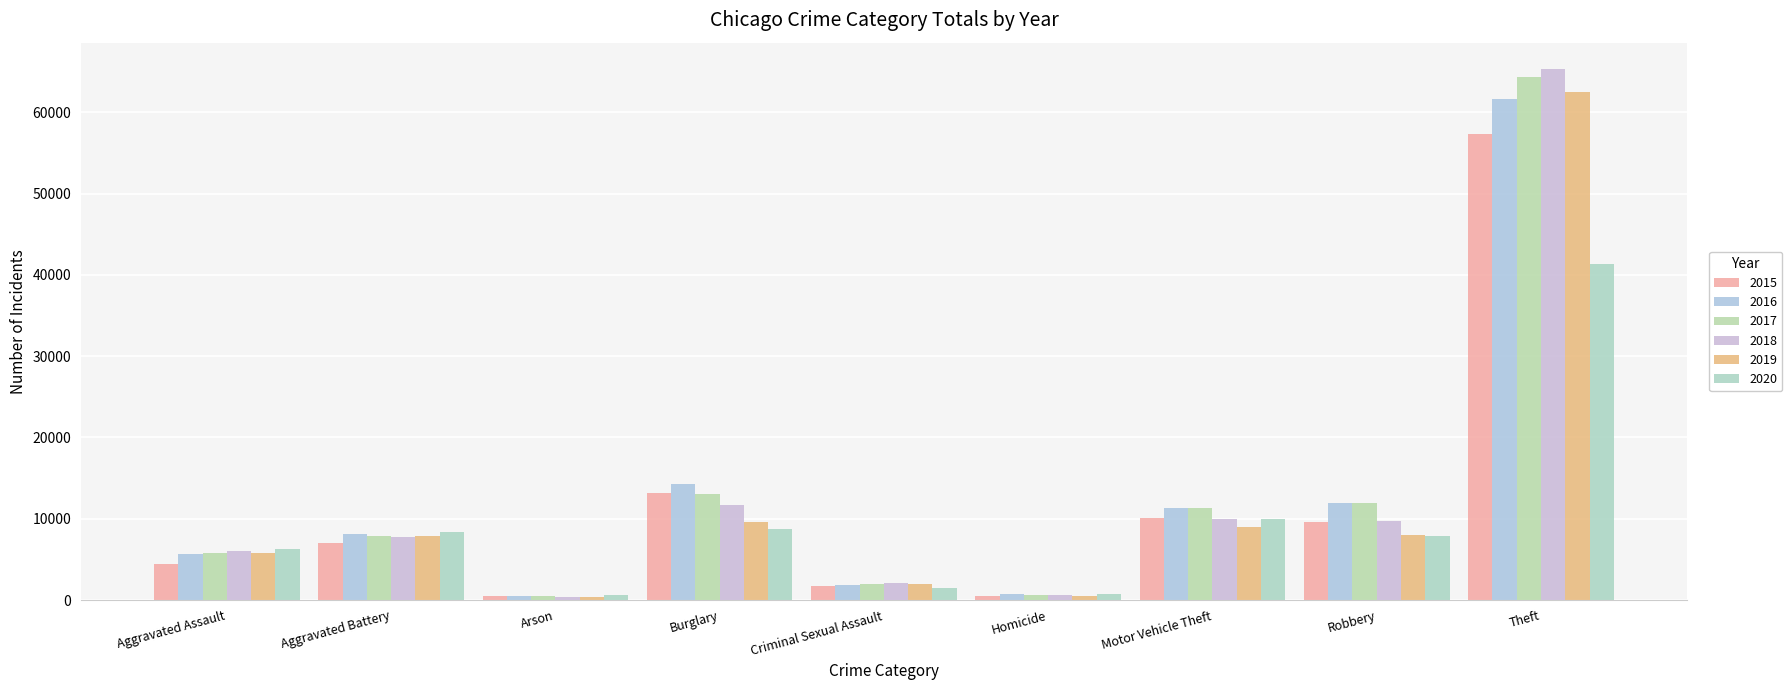

Rank the categories by 2018 value from lowest to highest.

Arson, Homicide, Criminal Sexual Assault, Aggravated Assault, Aggravated Battery, Robbery, Motor Vehicle Theft, Burglary, Theft